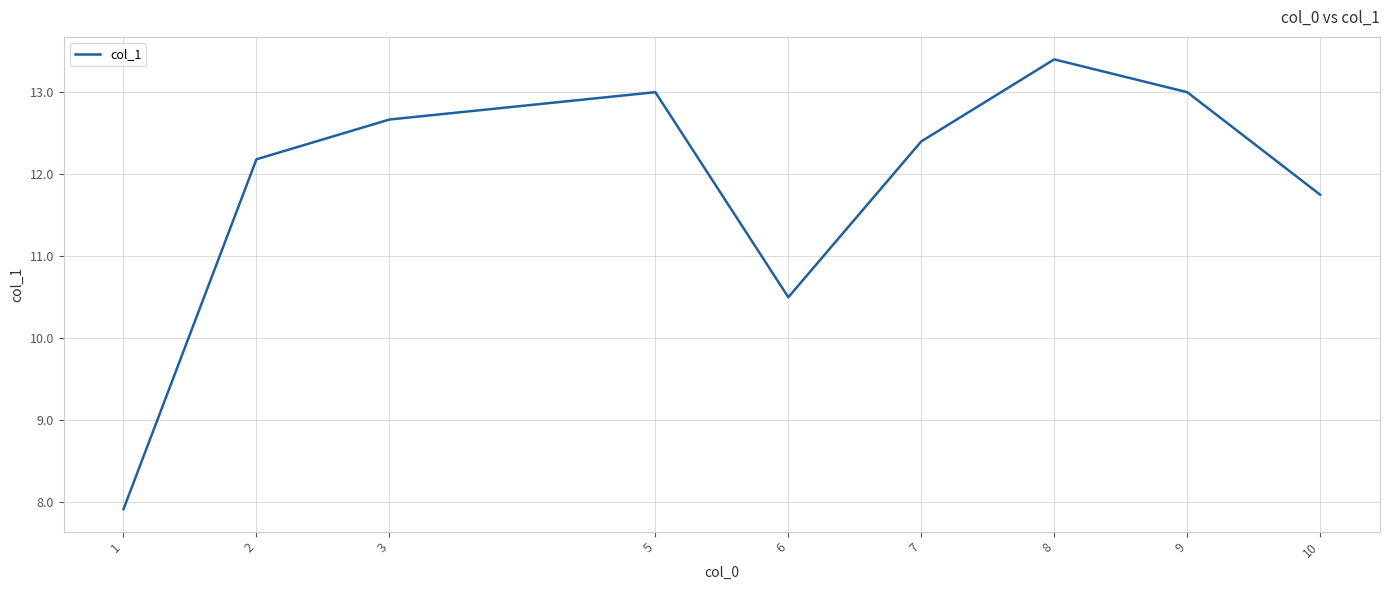

What is the maximum value shown in the chart?

13.4